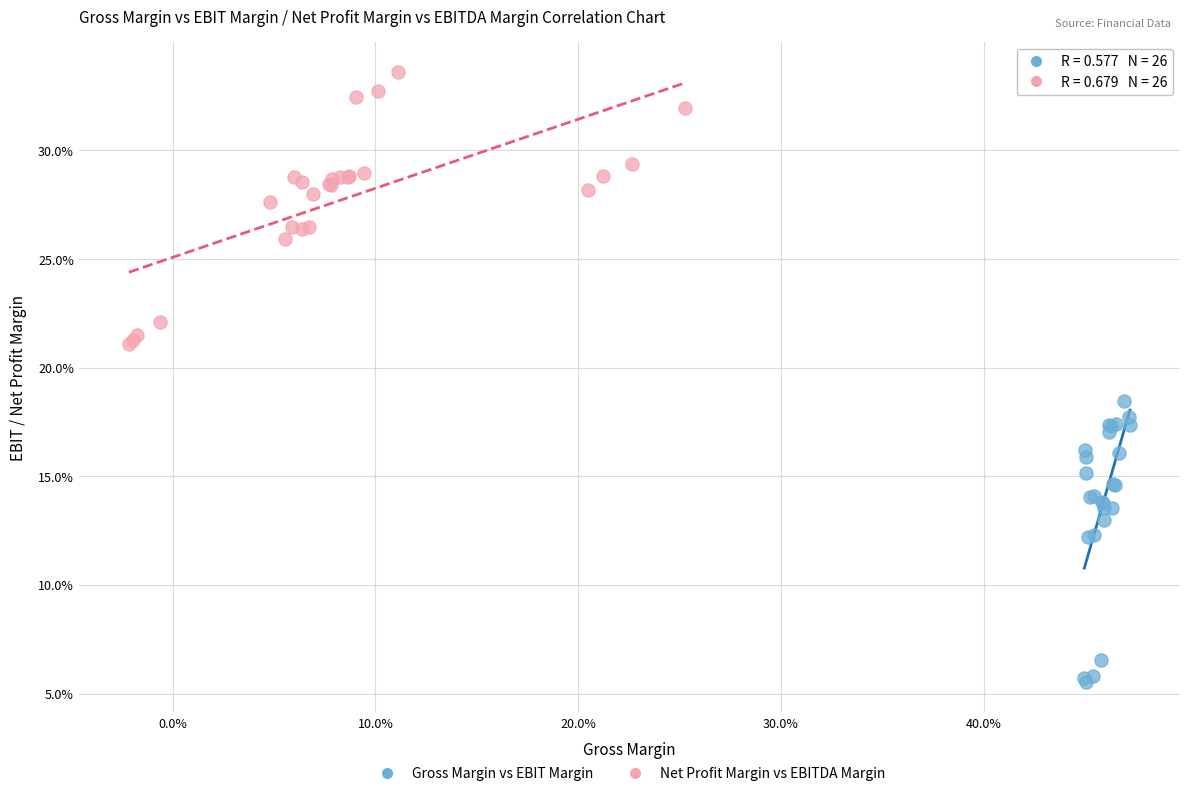

What are all the series names shown in the legend?

Gross Margin vs EBIT Margin, Net Profit Margin vs EBITDA Margin